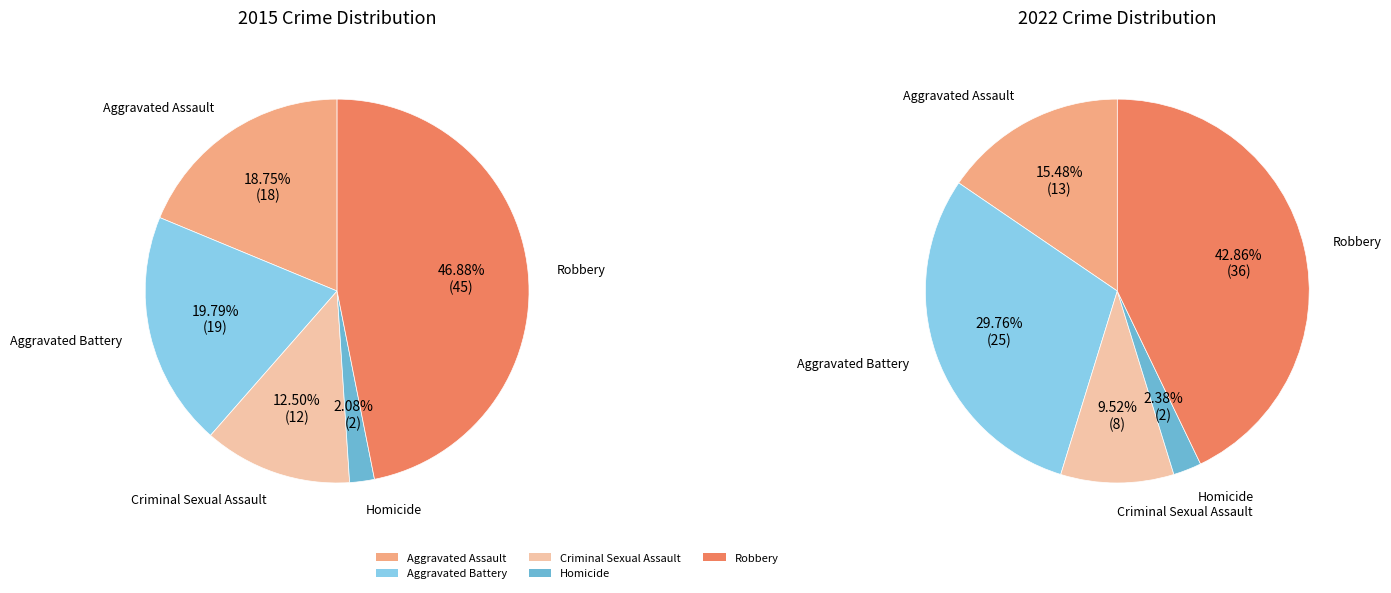

Which slice is the smallest?

Homicide